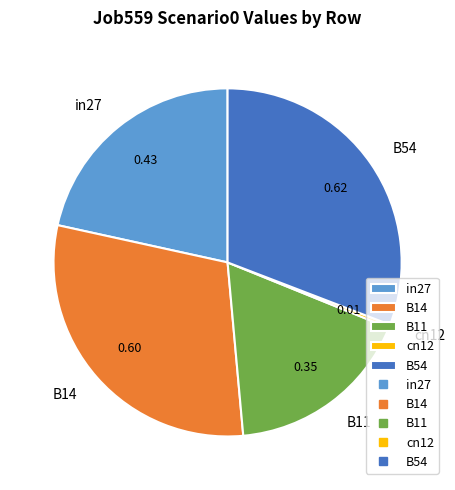

Which has a higher value, B14 or B11?

B14